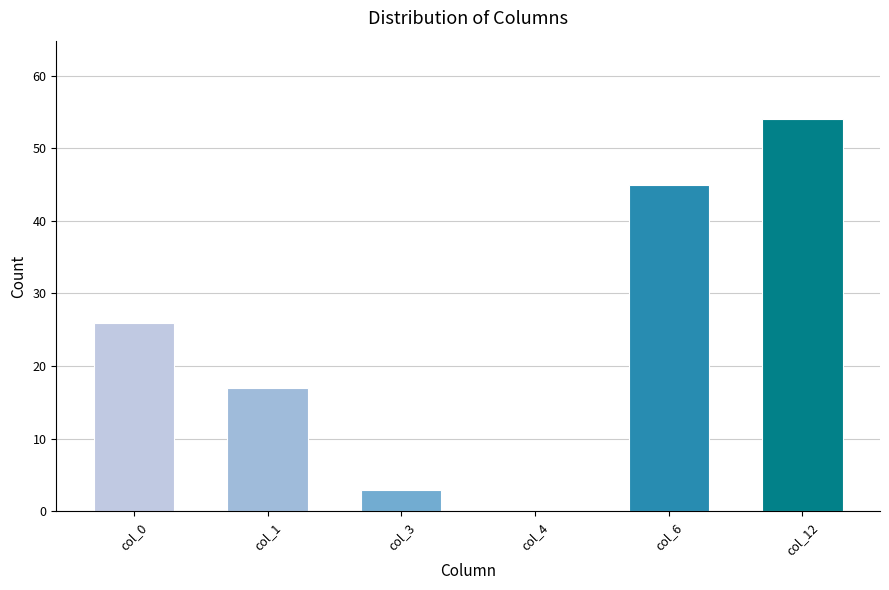

Is it true that the value at col_4 is -19?

False